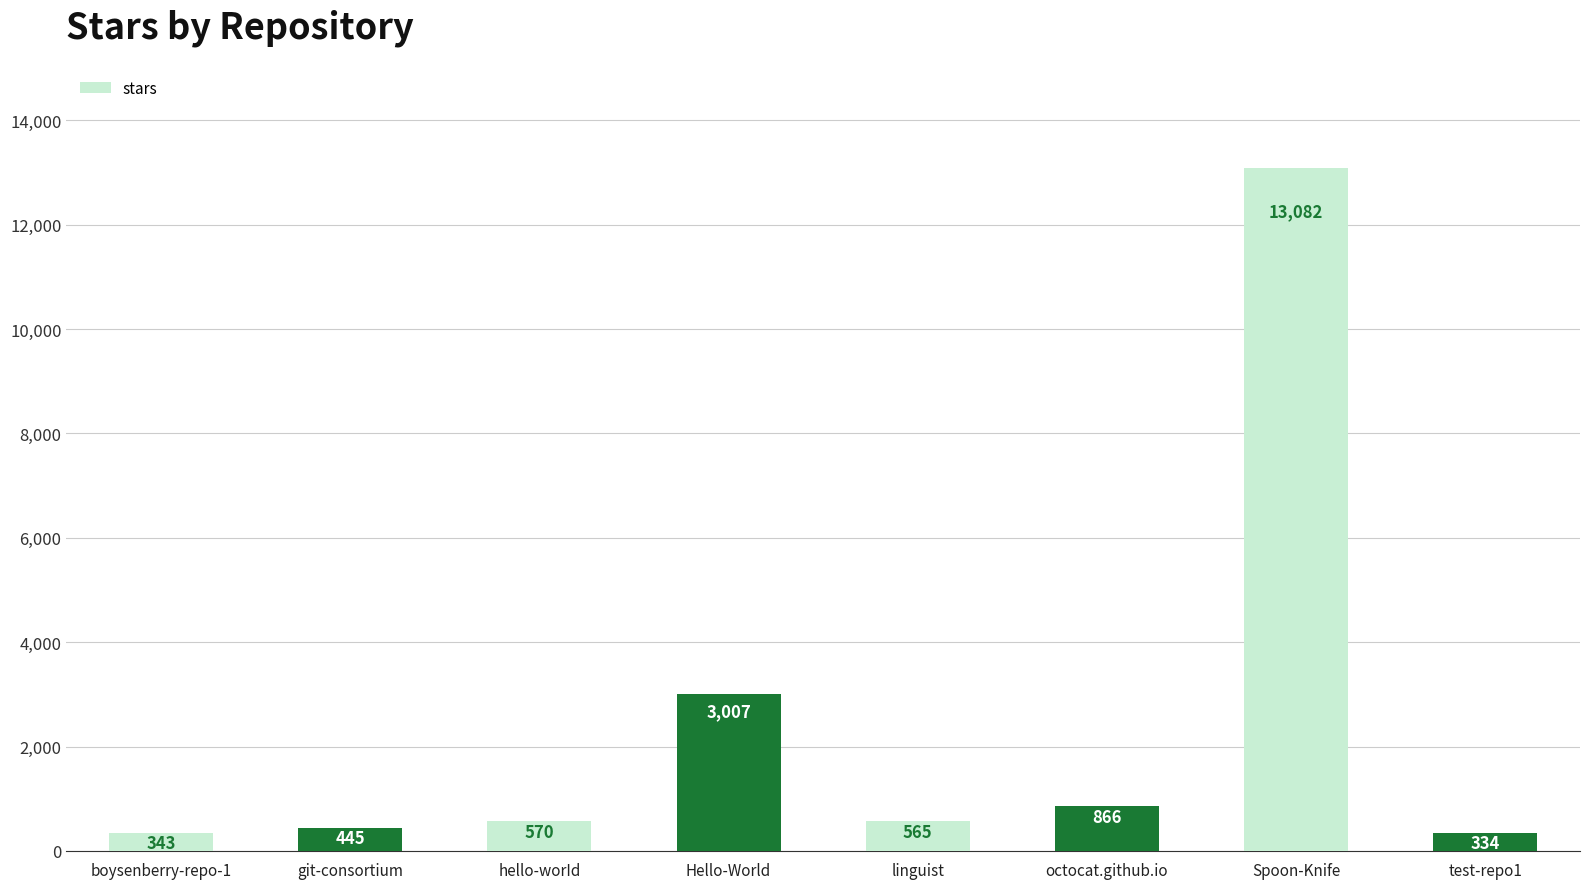

What is the value of the 7th bar from the left?

13082